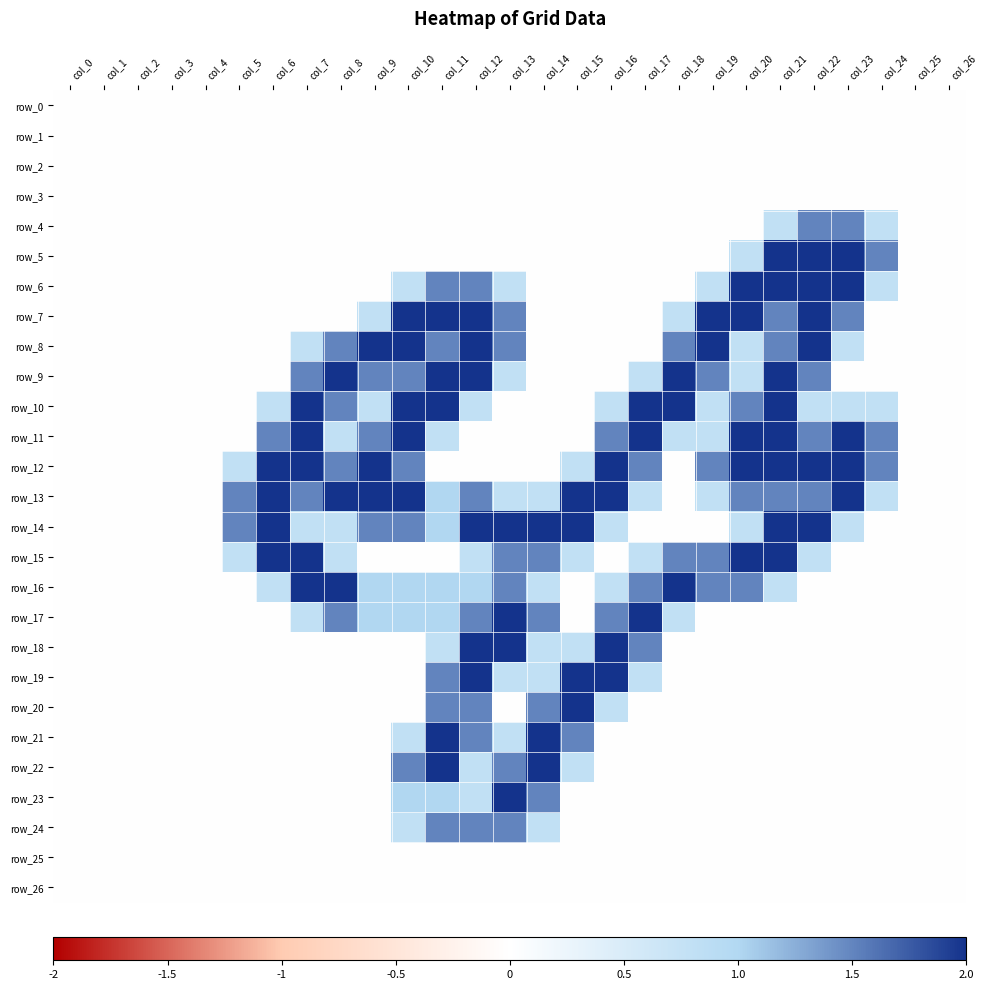

Which series has the largest total across all categories?

row_13